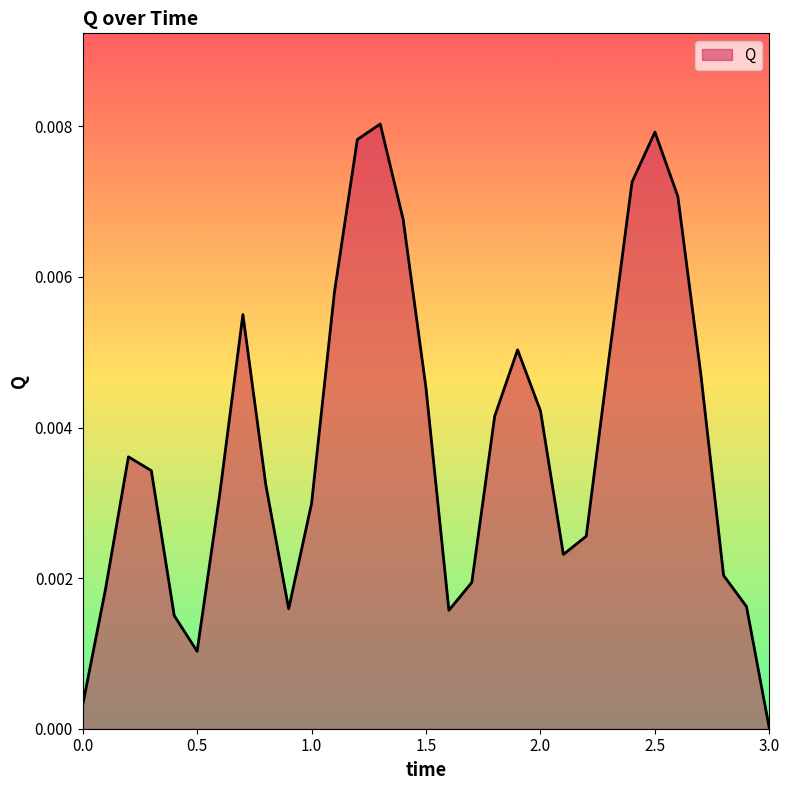

Is this an area chart (filled region under the line)?

Yes